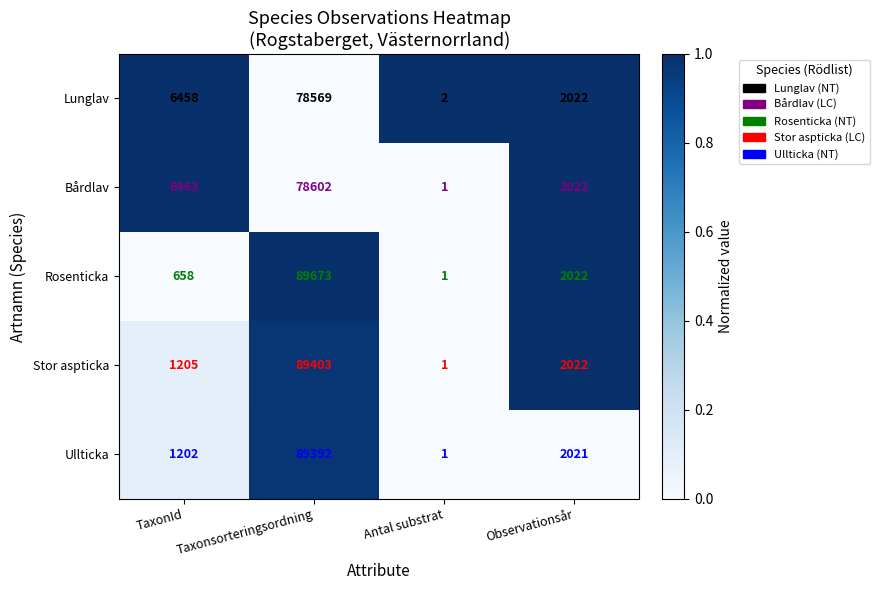

Which label corresponds to the largest value in the chart?

Taxonsorteringsordning